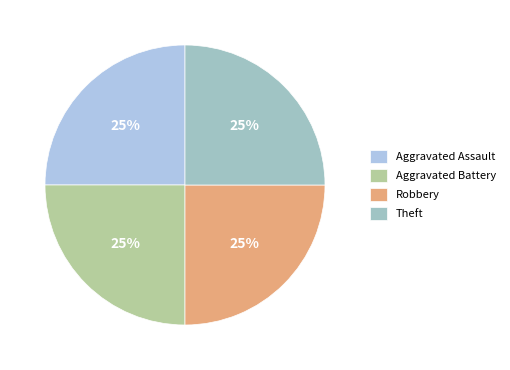

How many slices are in this pie chart?

4